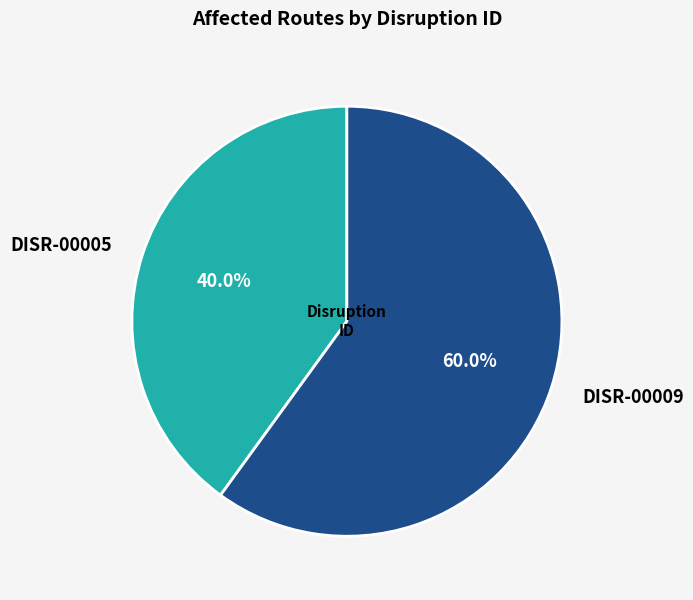

Is it true that DISR-00009 is 60% of the pie?

True